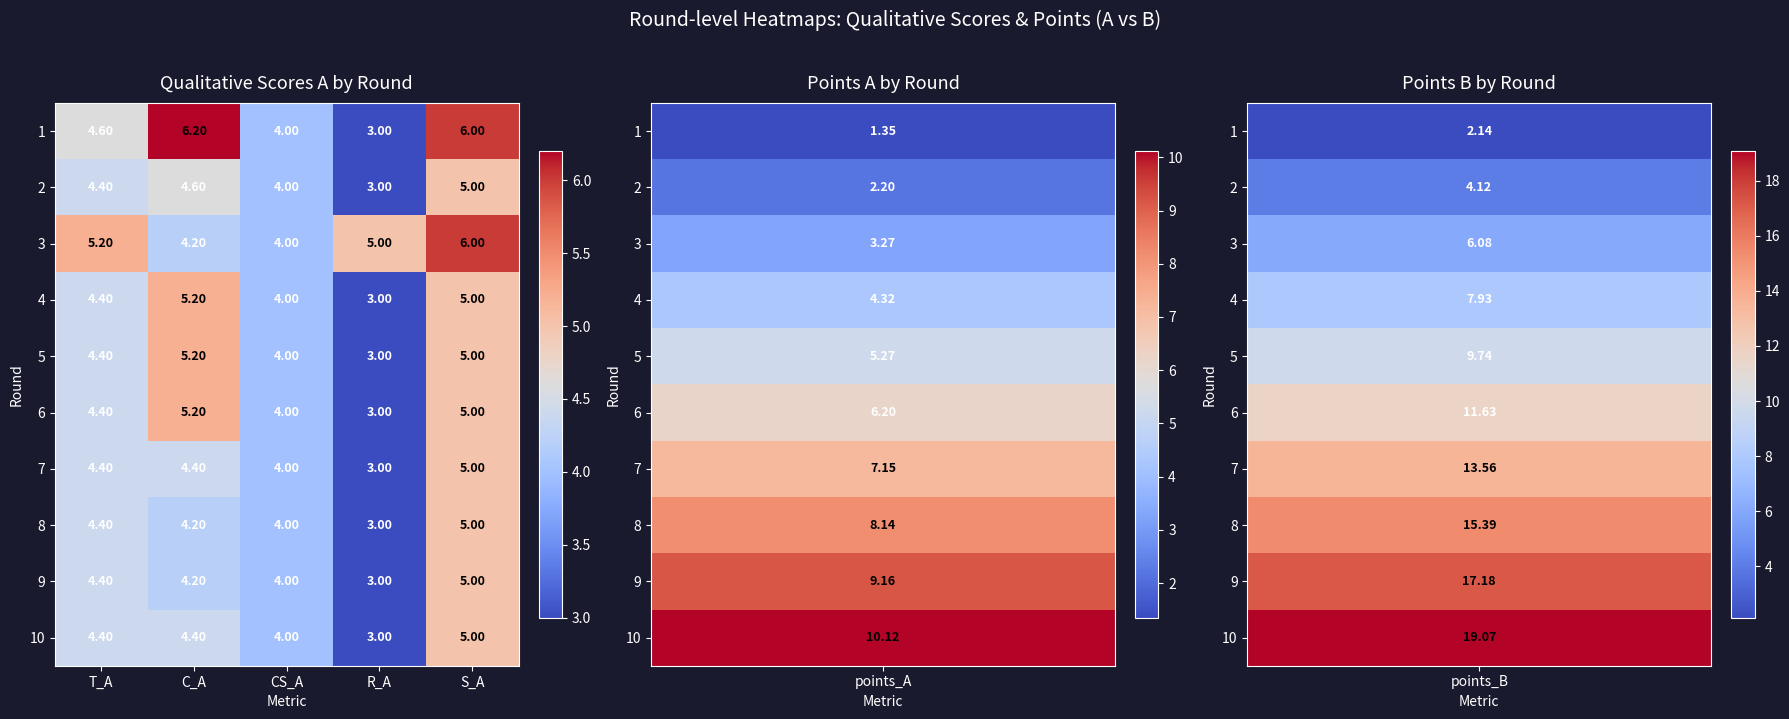

Where is 1 nearest to the value 4?

CS_A